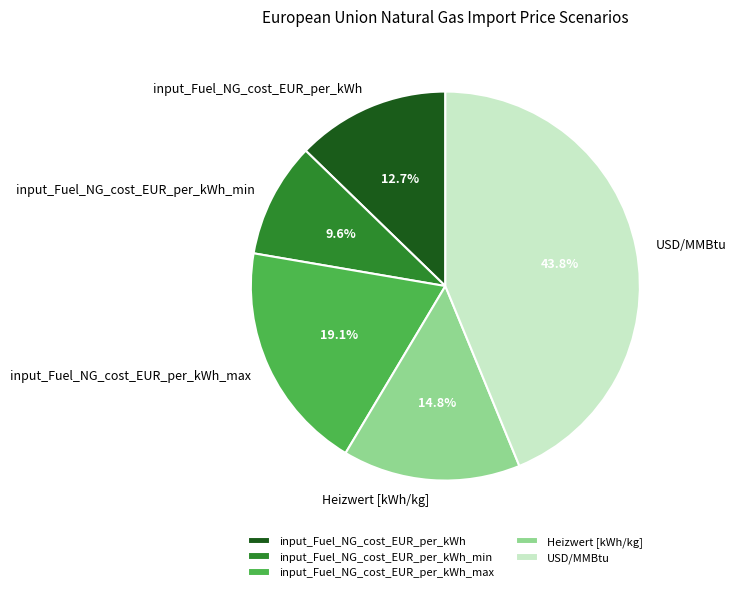

What percentage do USD/MMBtu and Heizwert [kWh/kg] together represent?

58.6%